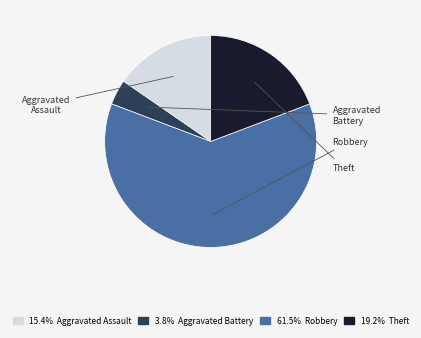

Which slice is the smallest?

Aggravated Battery